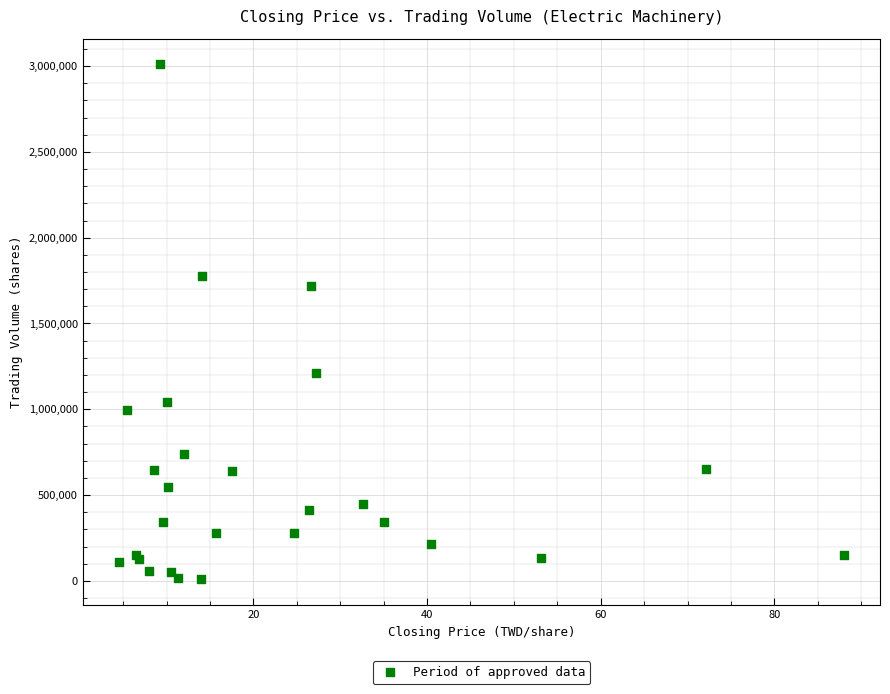

What Y value in the scatter plot is closest to 1509321?

1715902